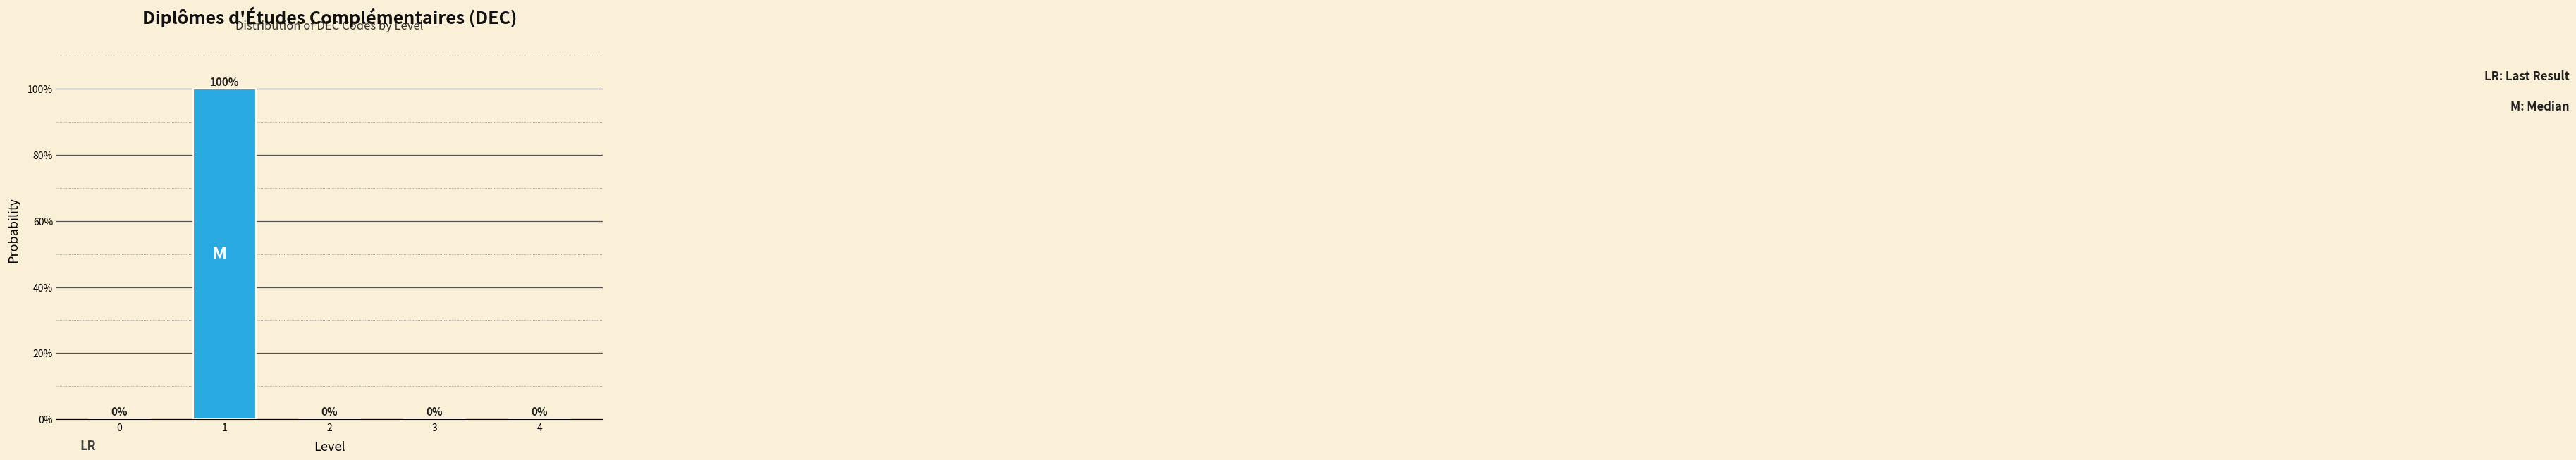

Are the bars horizontal?

No